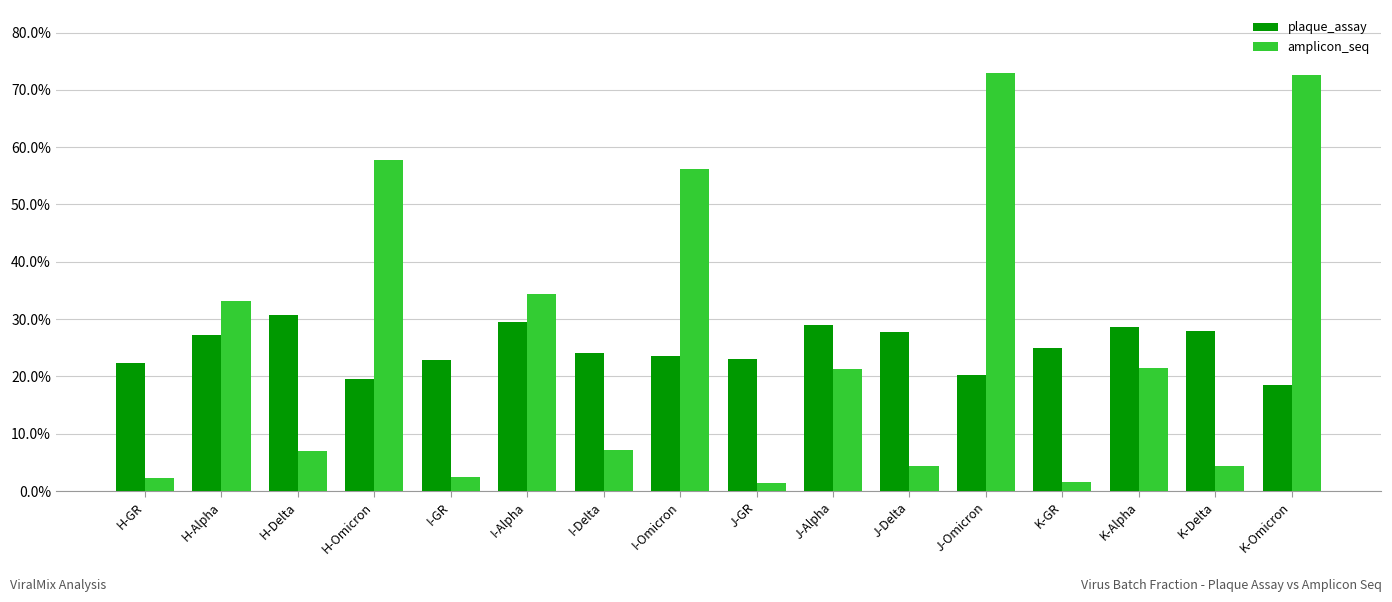

Reading left to right, extract all data points from this chart.

plaque_assay: H-GR=0.2	H-Alpha=0.3	H-Delta=0.3	H-Omicron=0.2	I-GR=0.2	I-Alpha=0.3	I-Delta=0.2	I-Omicron=0.2	J-GR=0.2	J-Alpha=0.3	J-Delta=0.3	J-Omicron=0.2	K-GR=0.2	K-Alpha=0.3	K-Delta=0.3	K-Omicron=0.2
amplicon_seq: H-GR=0.0	H-Alpha=0.3	H-Delta=0.1	H-Omicron=0.6	I-GR=0.0	I-Alpha=0.3	I-Delta=0.1	I-Omicron=0.6	J-GR=0.0	J-Alpha=0.2	J-Delta=0.0	J-Omicron=0.7	K-GR=0.0	K-Alpha=0.2	K-Delta=0.0	K-Omicron=0.7